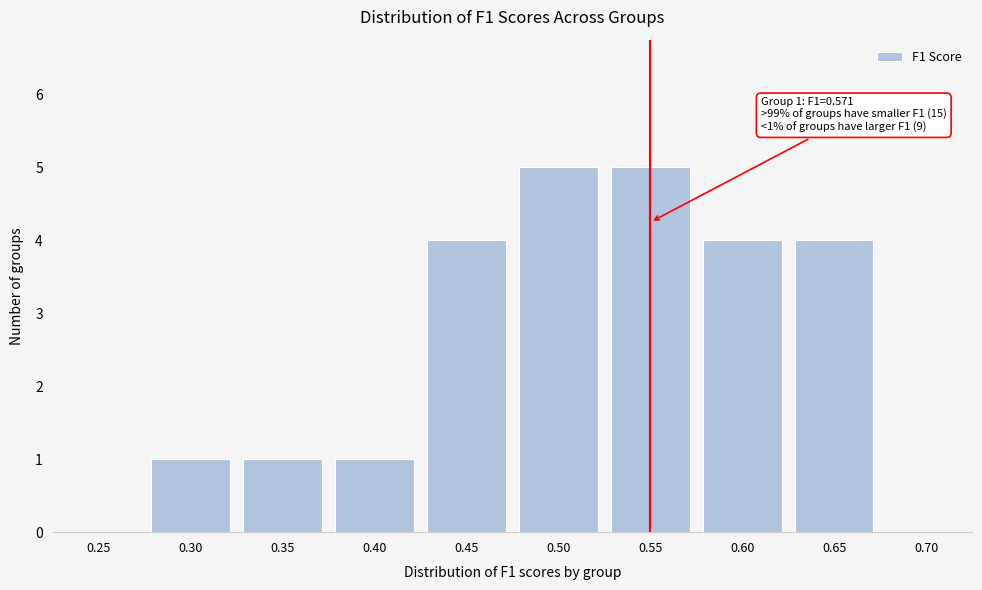

Reading left to right, transcribe all the data shown in this chart.

0.25=0	0.30=1	0.35=1	0.40=1	0.45=4	0.50=5	0.55=5	0.60=4	0.65=4	0.70=0